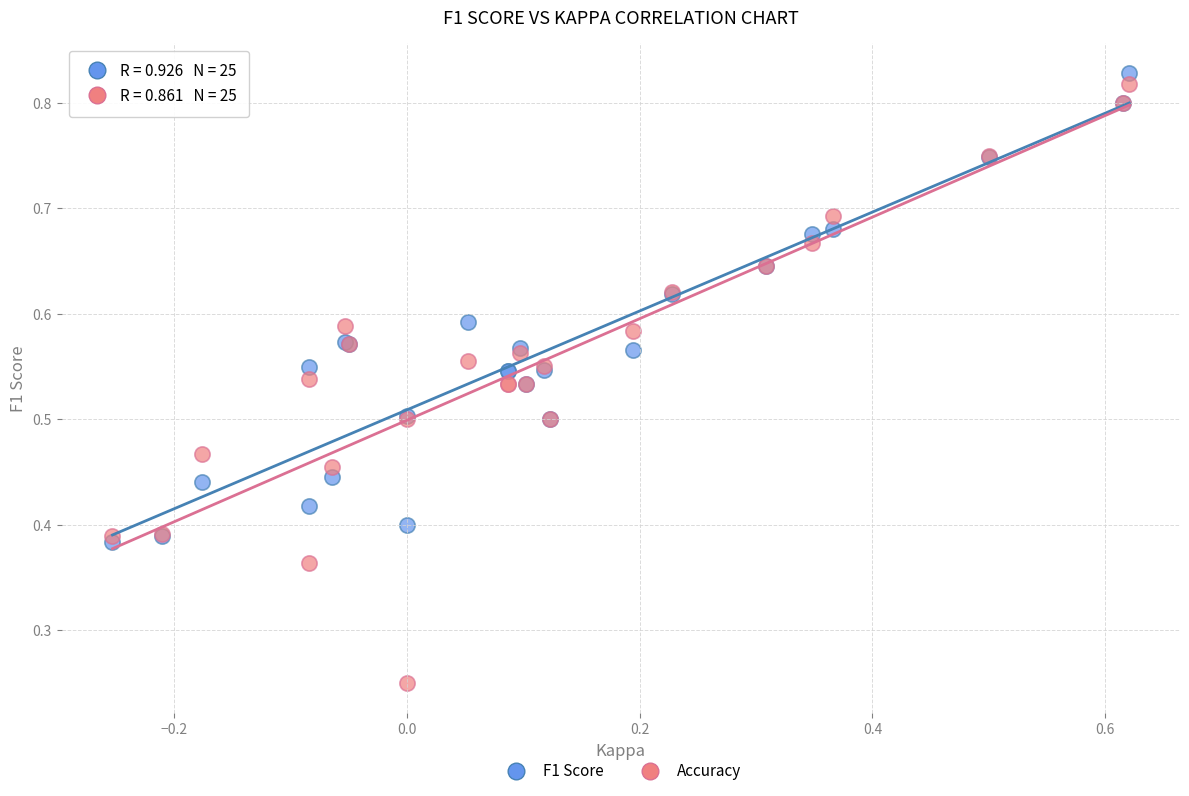

Which series has the largest Y range (max minus min)?

Accuracy